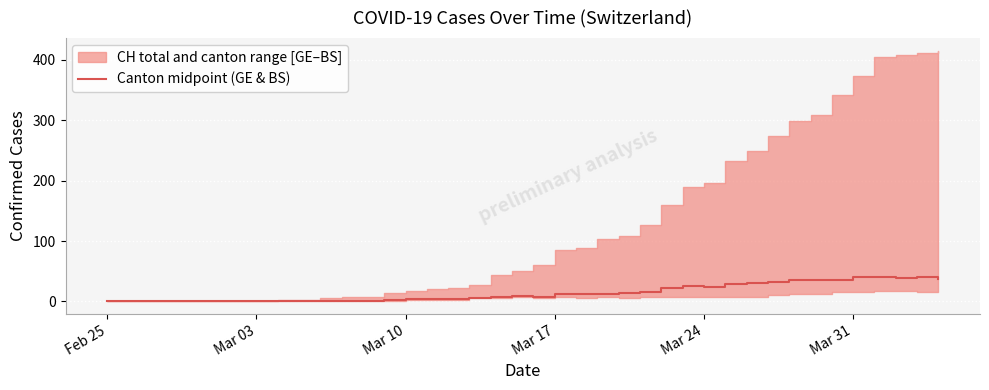

True or false: there are more than 2 points higher than both neighbors.

True